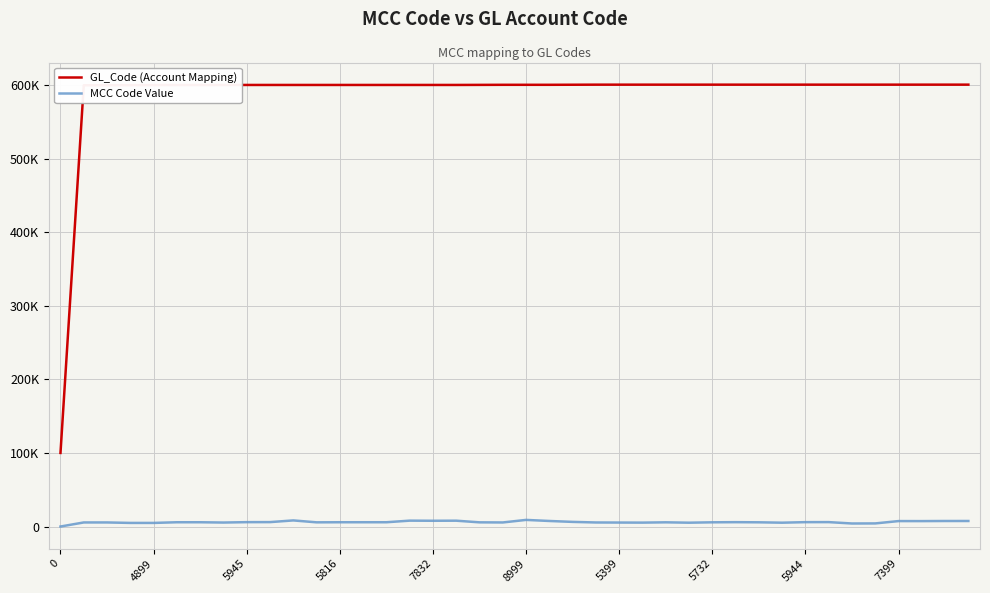

Reading left to right, transcribe all the data shown in this chart.

GL_Code (Account Mapping): 100101	600201	600202	600301	600401	600501	600502	600503	600601	600601	600602	600603	600604	600604	600605	600606	600607	600608	600701	600801	600802	600803	600901	601001	601002	601003	601004	601005	601006	601007	601008	601009	601010	601011	601012	601013	601014	601014	601015	601016
MCC Code Value: 0	5542	5541	4900	4899	5814	5812	5411	5945	5999	8299	5699	5816	5818	5813	7993	7832	7933	5691	5532	8999	7542	6300	5499	5399	5310	5719	5200	5732	5912	5734	5211	5944	5992	4121	4225	7399	7372	7513	7523